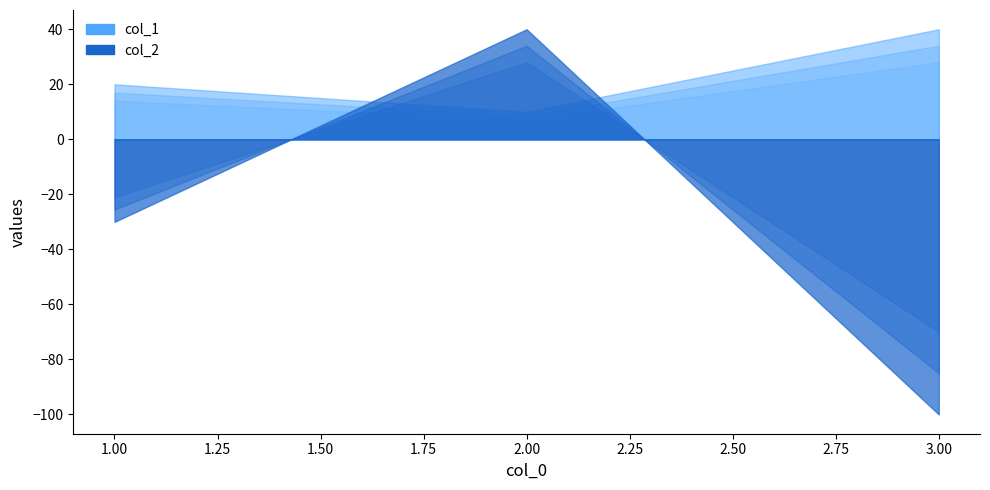

Count the number of data series in this chart.

2